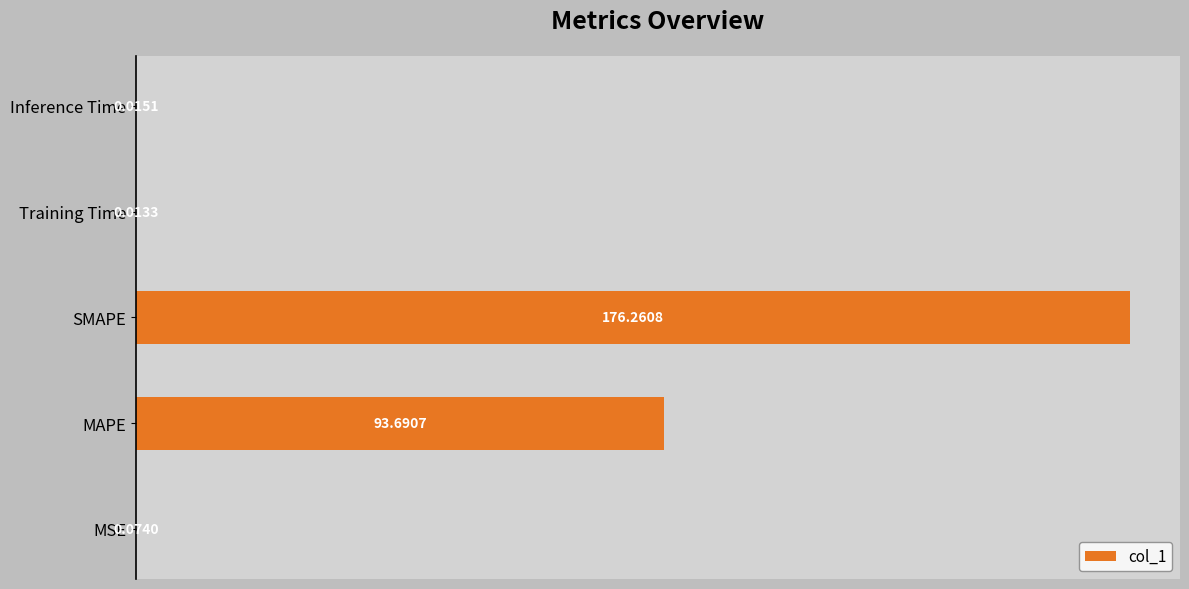

What is the sum of all values?

270.1